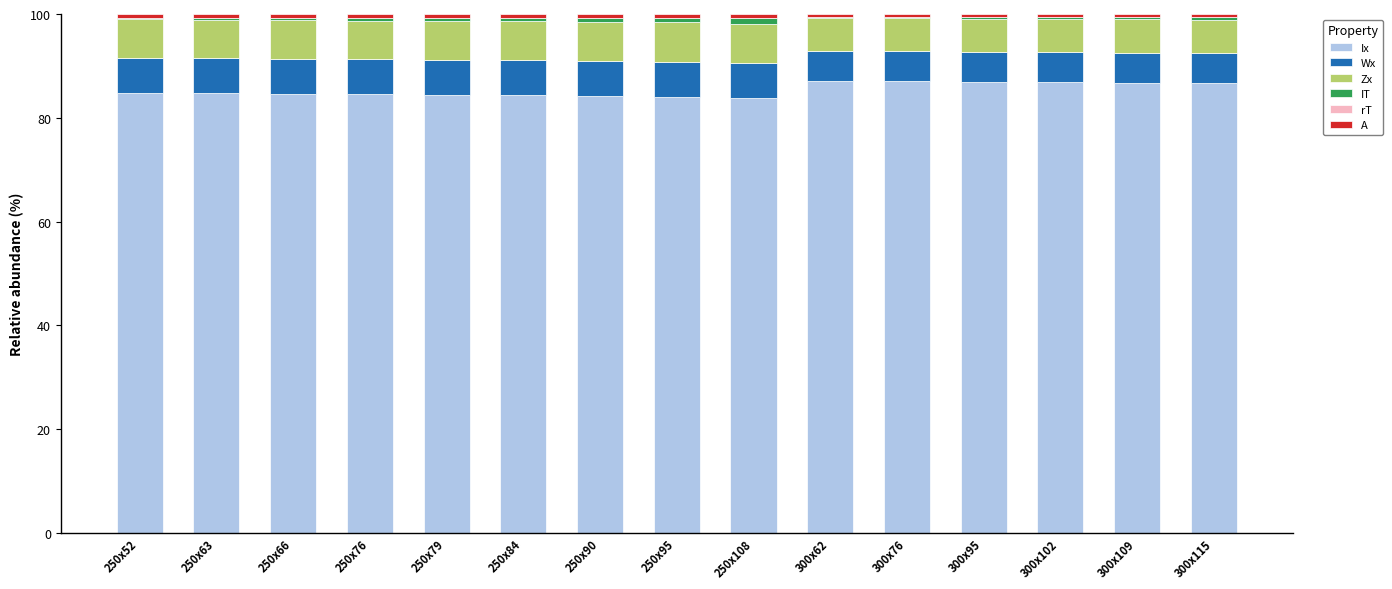

How many data points does each series have?

15